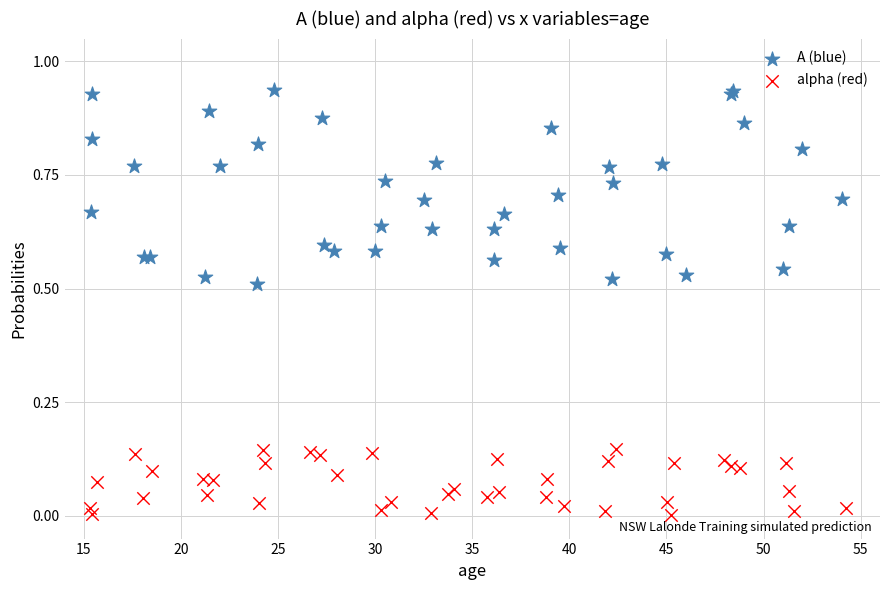

Which series reaches the minimum Y coordinate?

alpha (red)